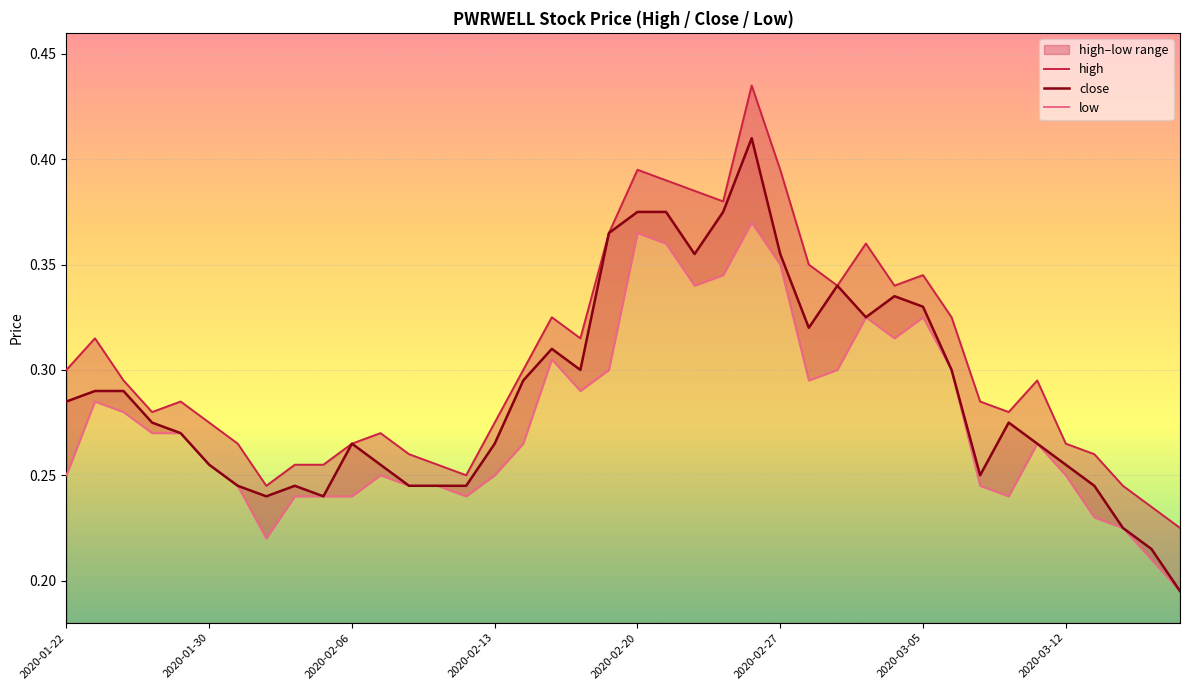

Count the number of data series in this chart.

3